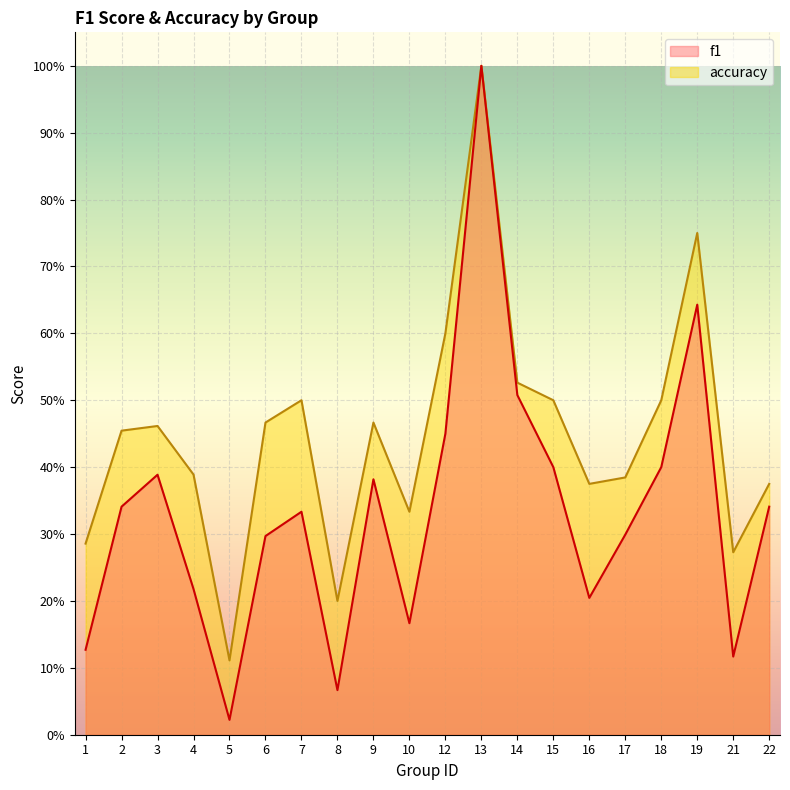

What are all the series names shown in the legend?

f1, accuracy